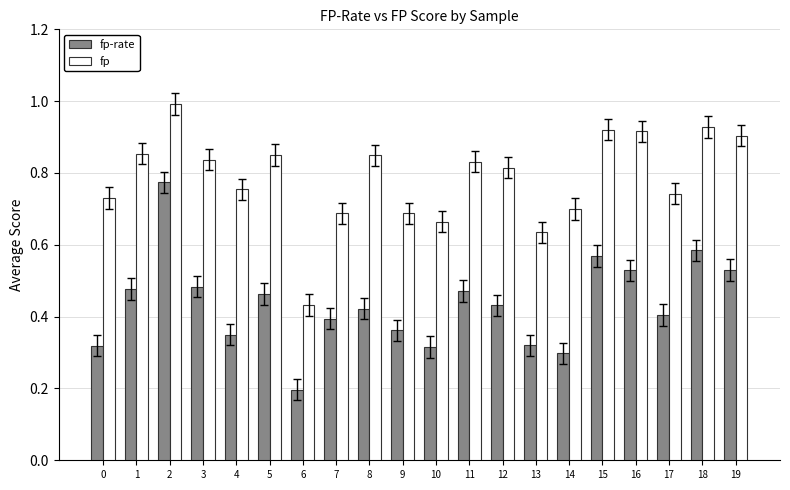

How many groups of bars are there?

20